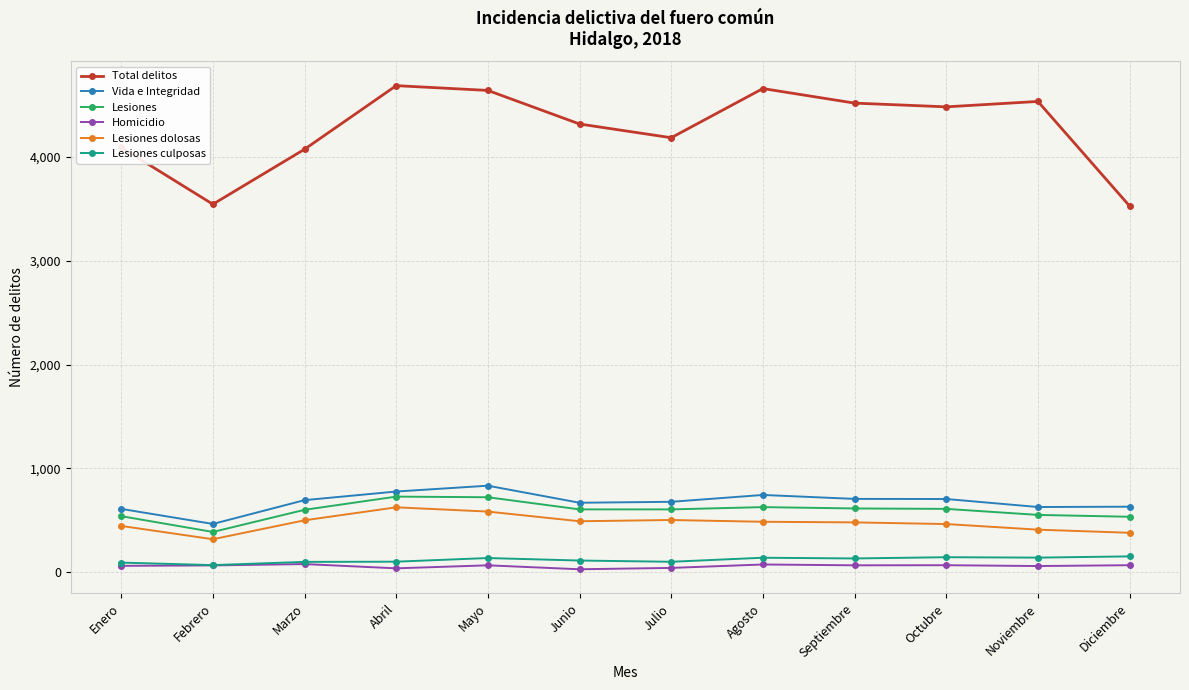

What is the highest value of the Vida e Integridad series?

834